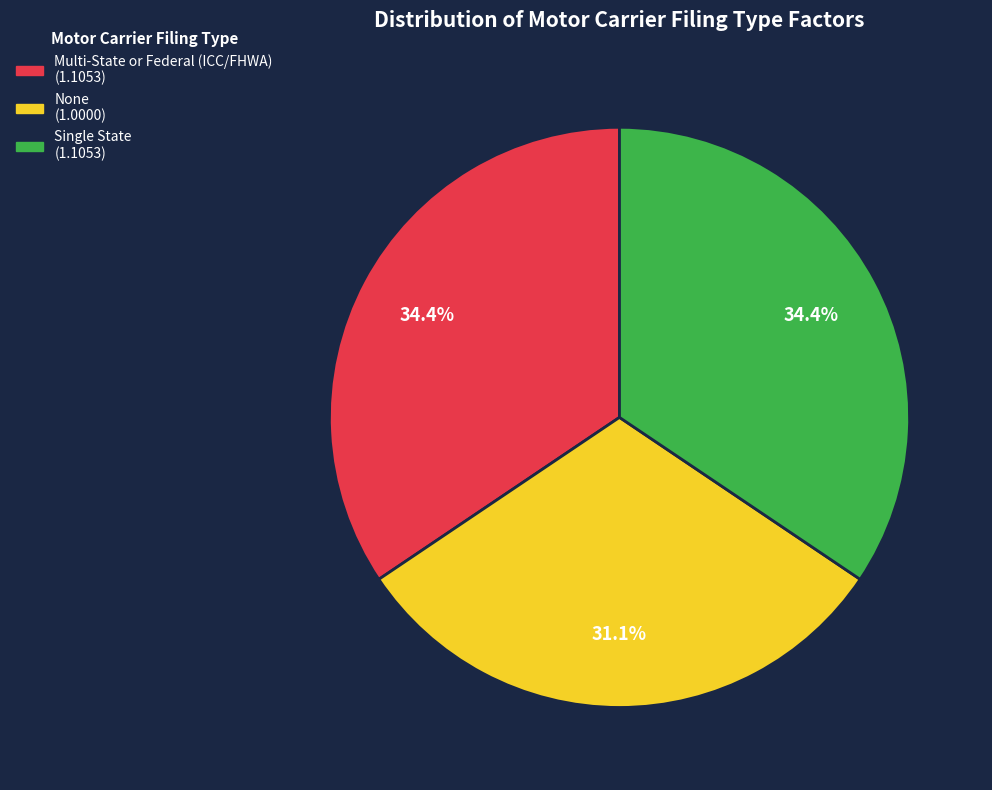

Which has a higher value, None or Single State?

Single State